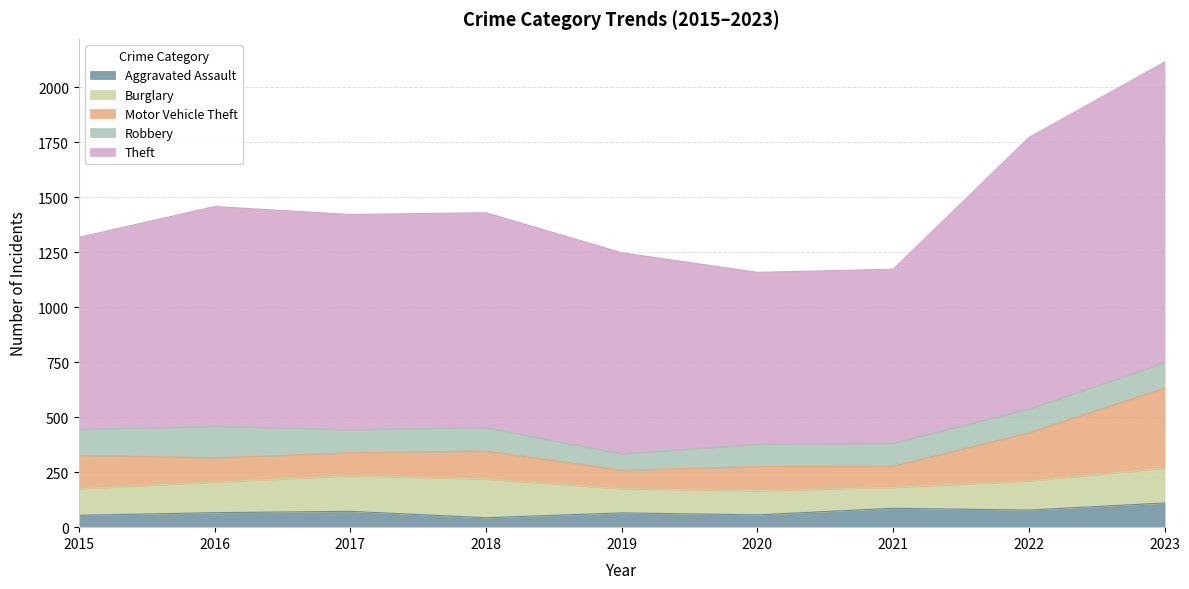

How many lines are shown in the chart?

5